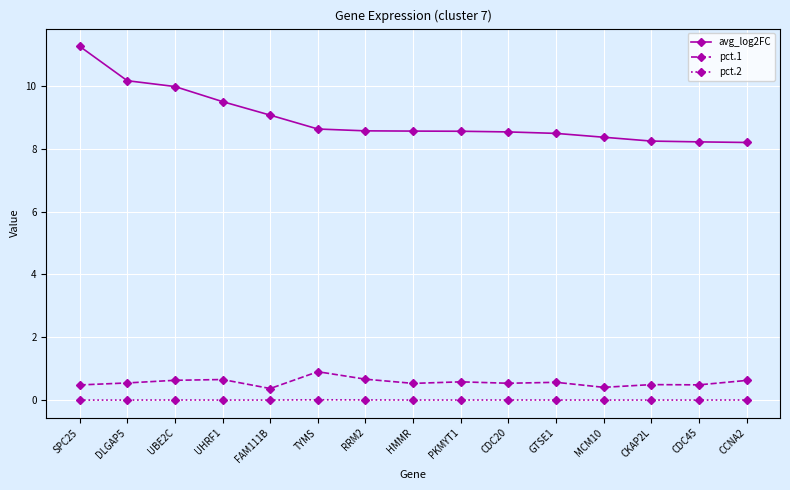

True or false: pct.1 has more than 2 interior local peaks.

True